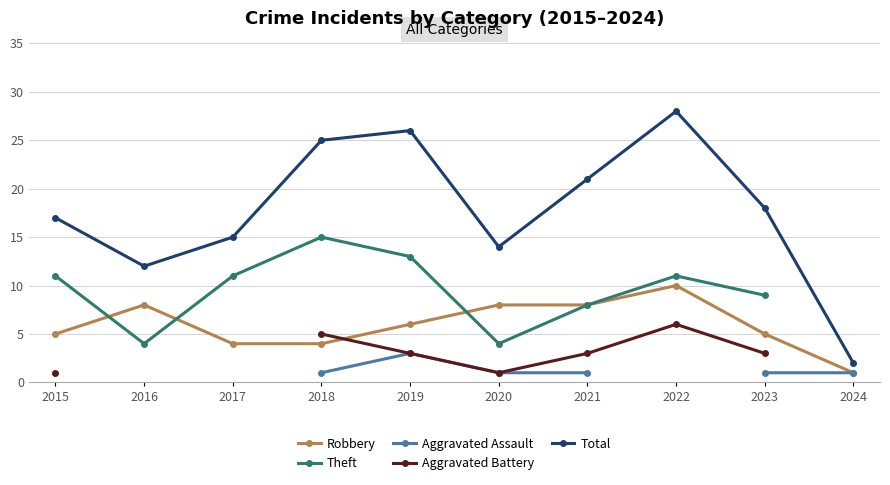

Where is the first local maximum for Robbery?

2016